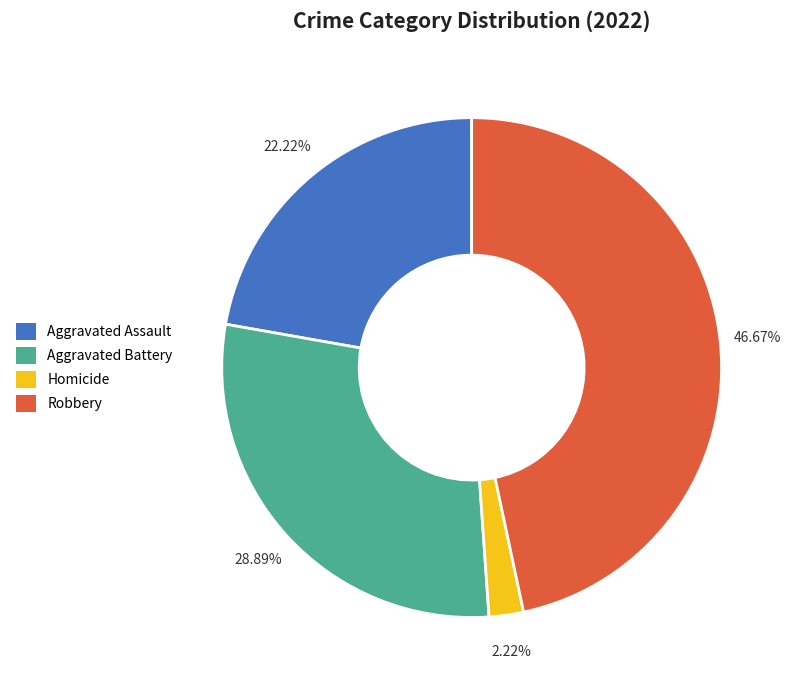

Rank the categories by value from lowest to highest.

Homicide, Aggravated Assault, Aggravated Battery, Robbery